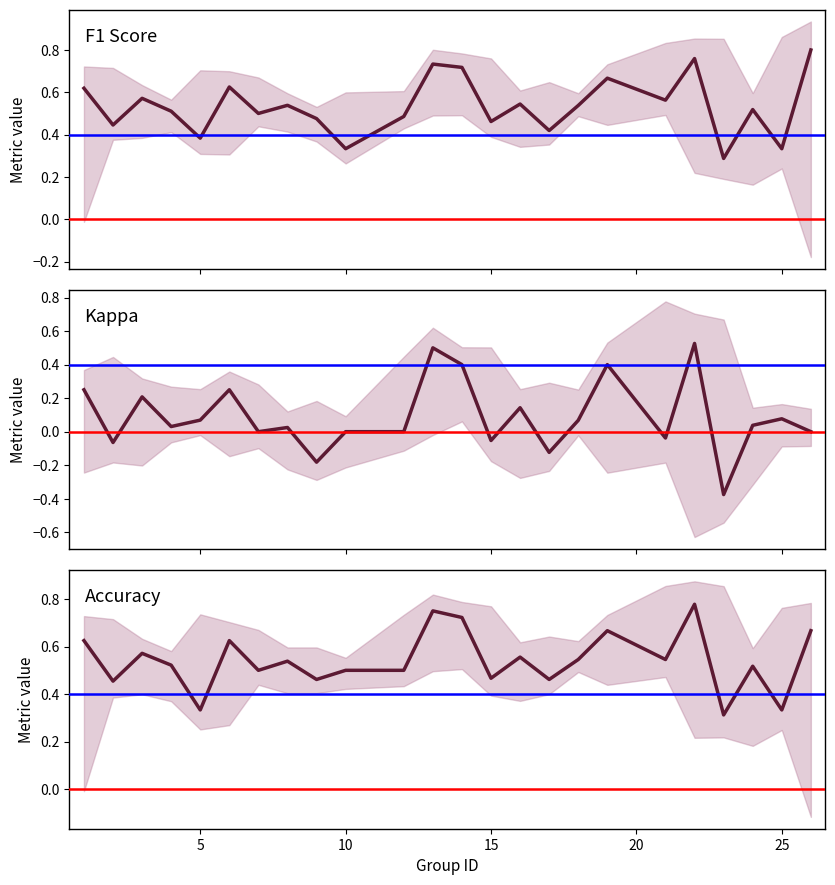

True or false: kappa and accuracy intersect in this chart.

False